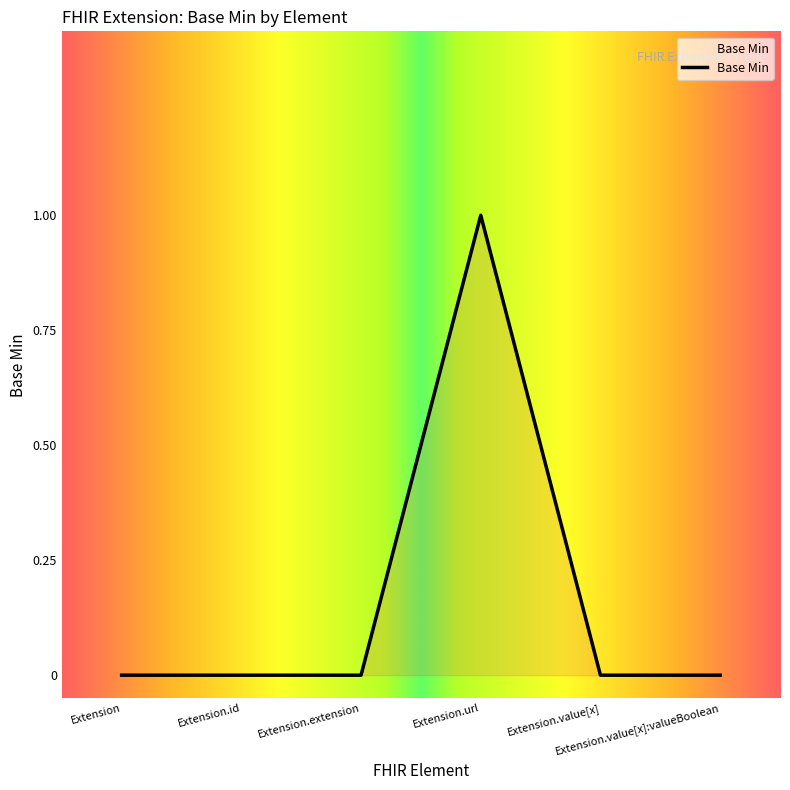

True or false: the data has more than 2 interior local peaks.

False